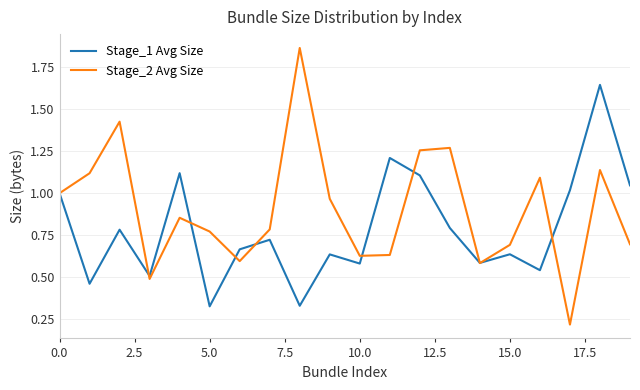

Which series has the largest range (max minus min)?

Stage_2 Avg Size